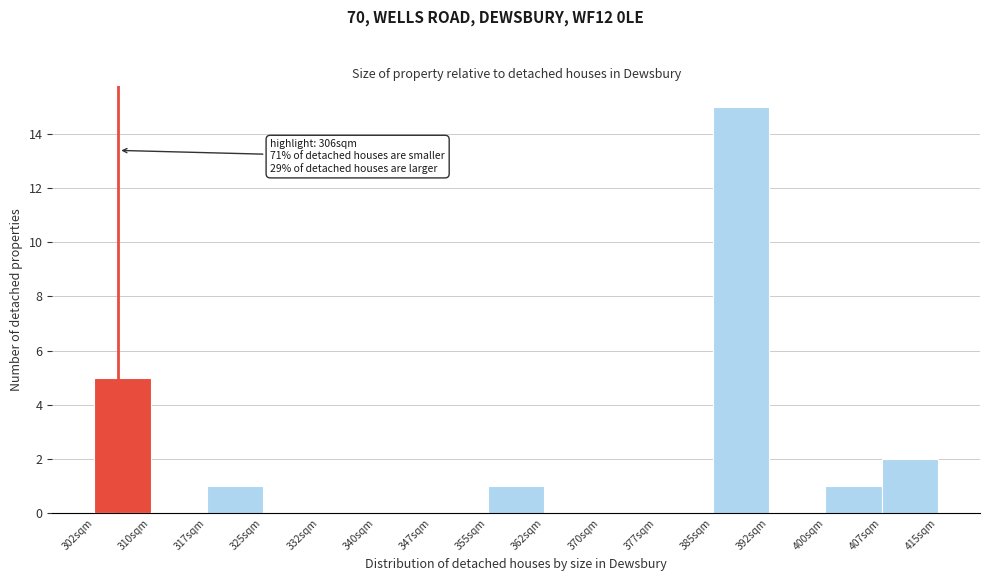

Which range on the x-axis has the tallest bar?

385 to 393